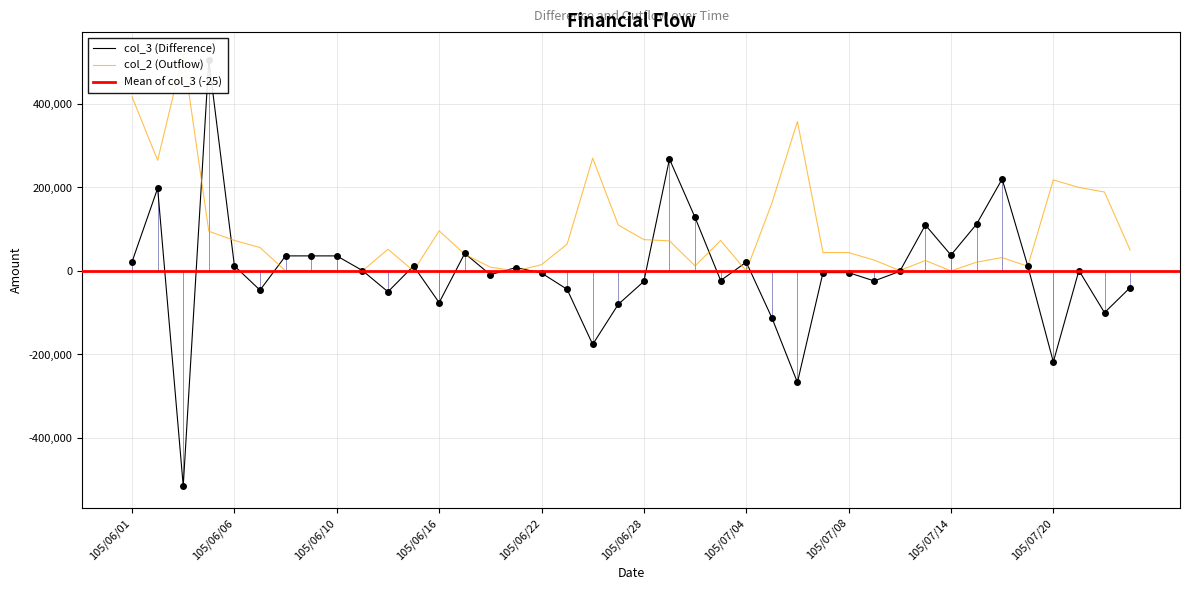

What is the smallest value displayed?

-515000